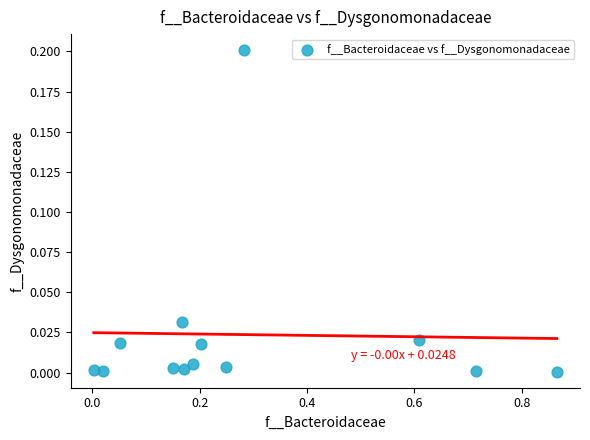

What is the range of X values (max minus min)?

0.9